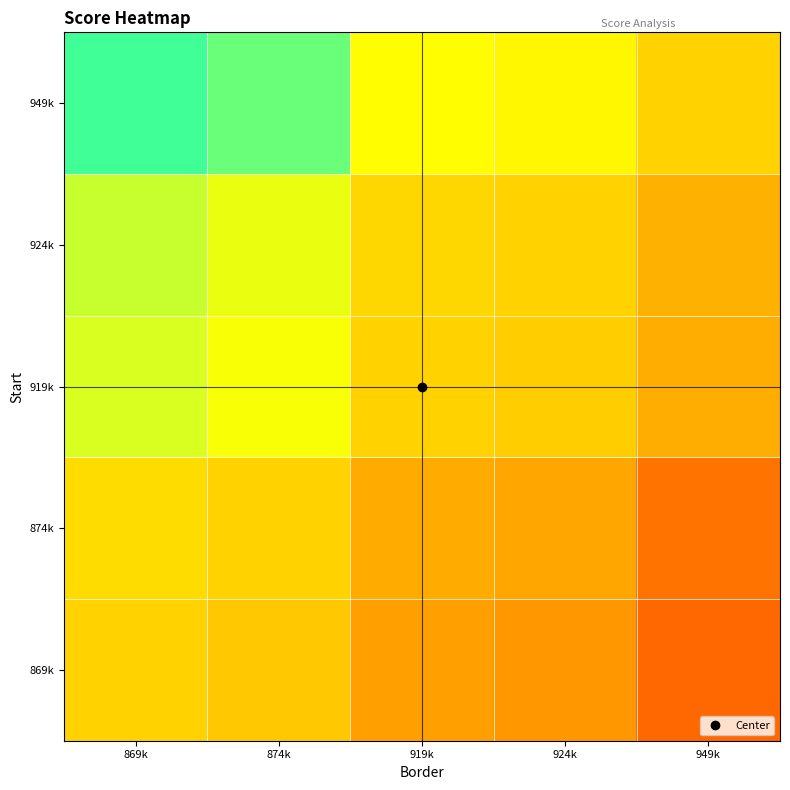

What is the minimum value shown in the chart?

0.7